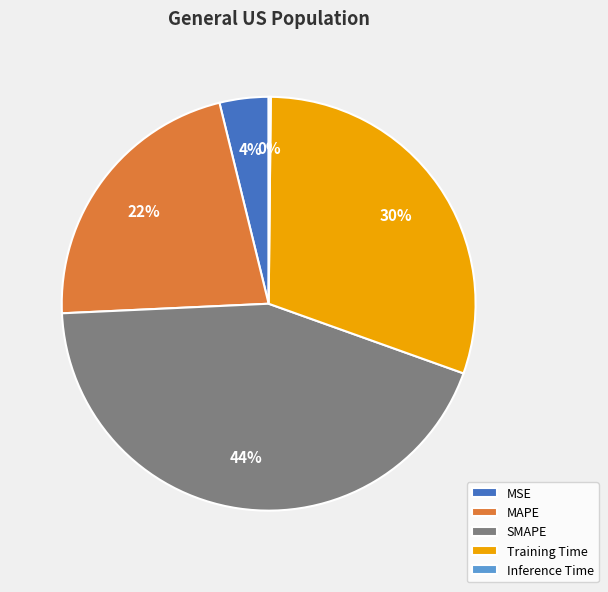

Is MAPE the majority of the pie?

No